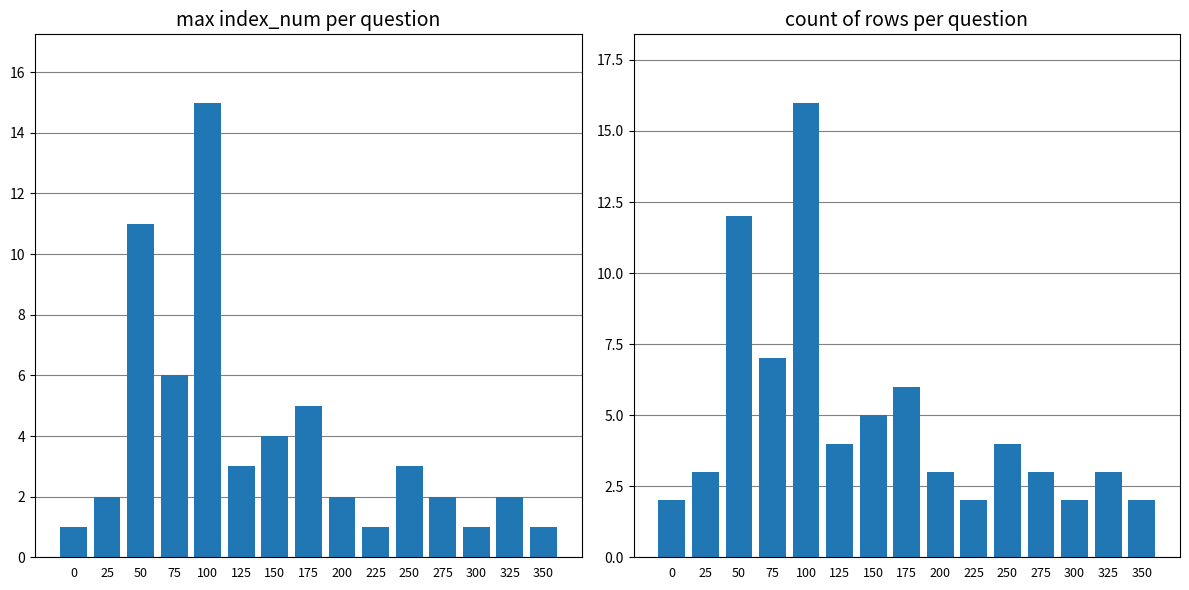

Is the value of count of rows at 350 greater than the value of max index_num at 200?

No